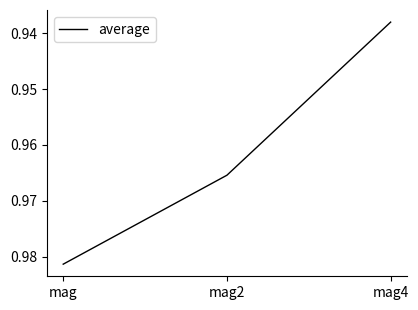

What position from the right is mag?

3